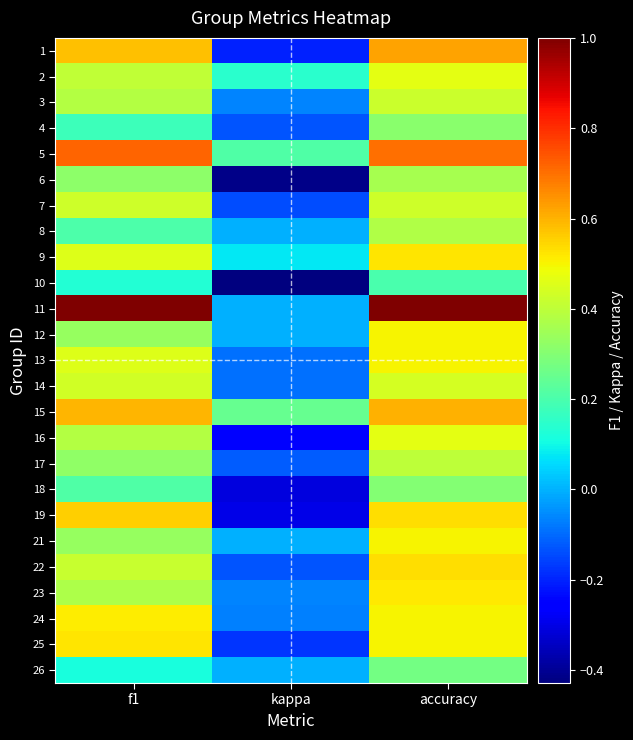

Count the number of data series in this chart.

25